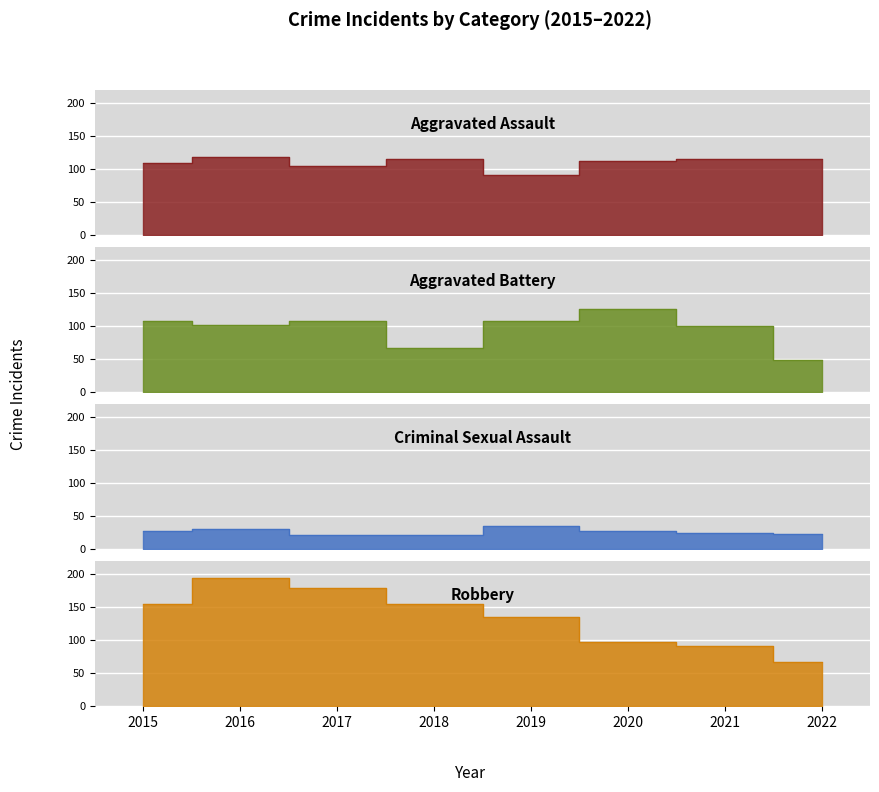

What value does the Criminal Sexual Assault series have at 2021, to the nearest 5?

25